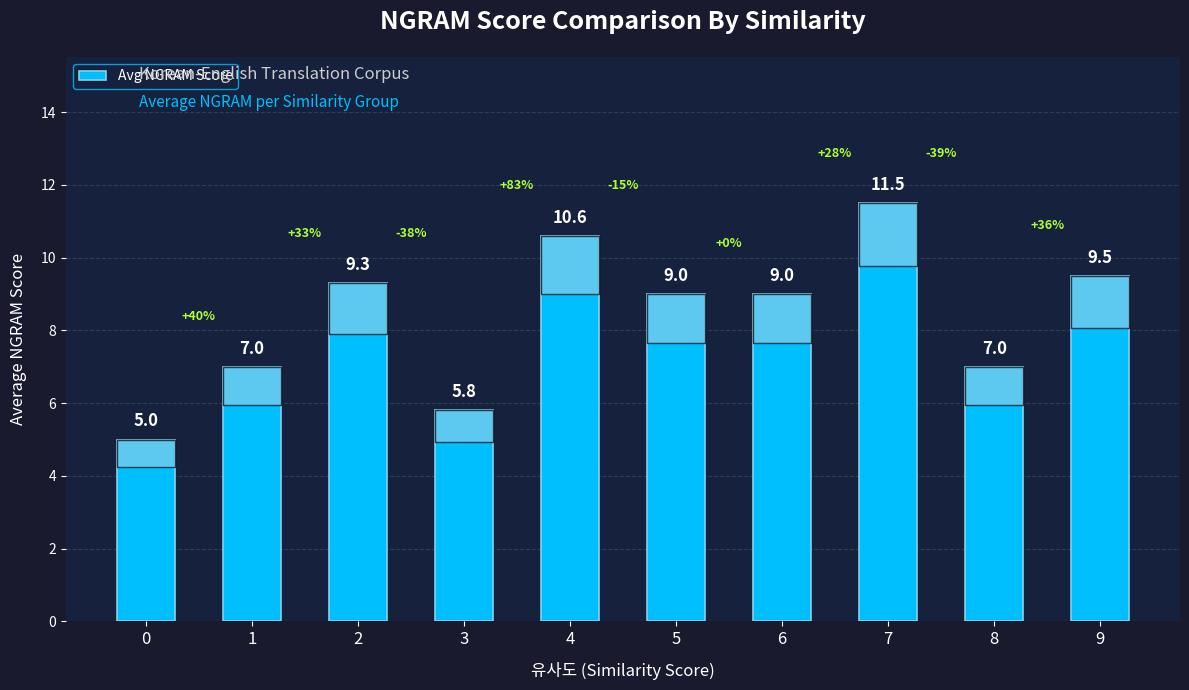

Is it true that the value at 1 is 7.0?

True